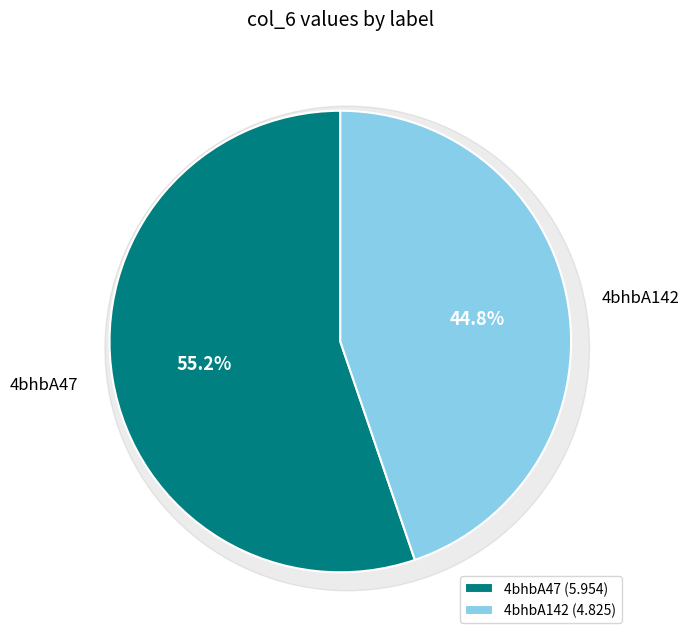

To the nearest percent, what percentage of the pie is 4bhbA142?

45%